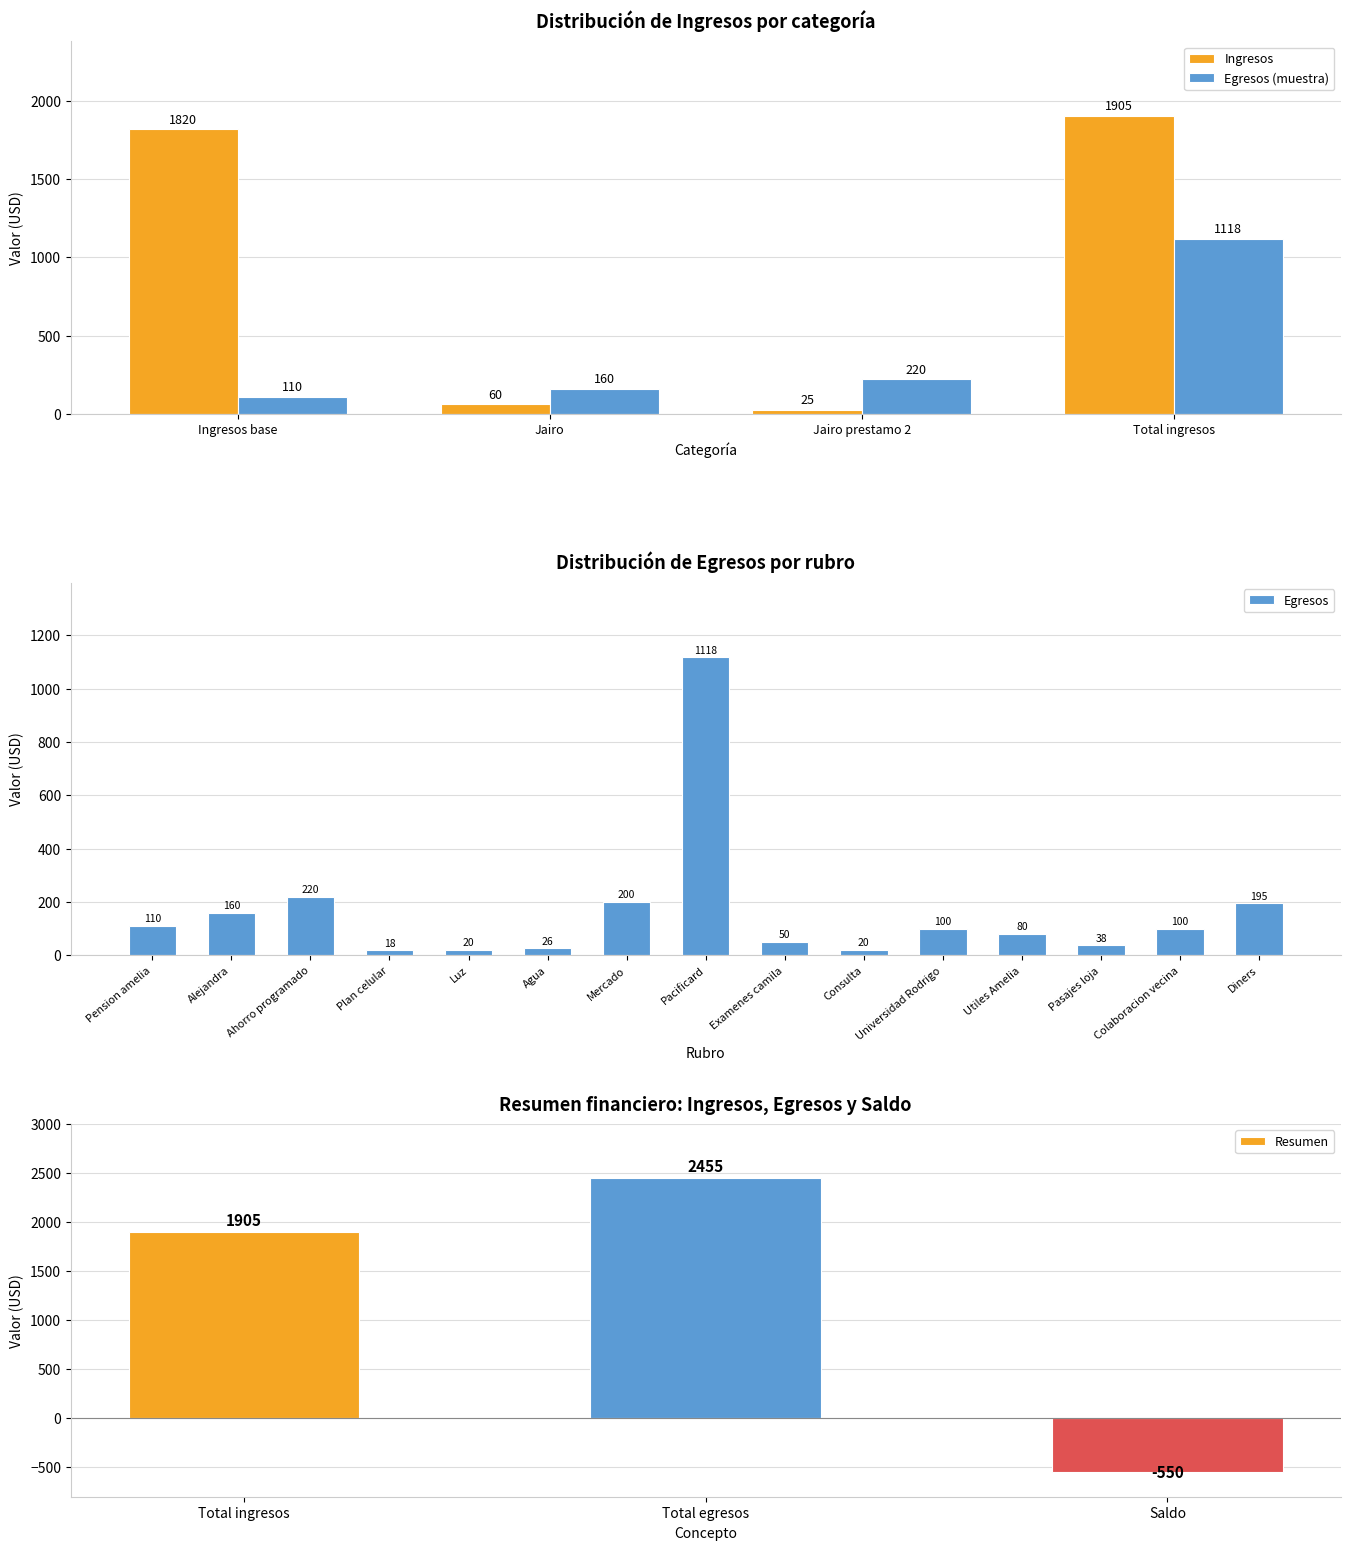

Does the chart contain any negative values?

No